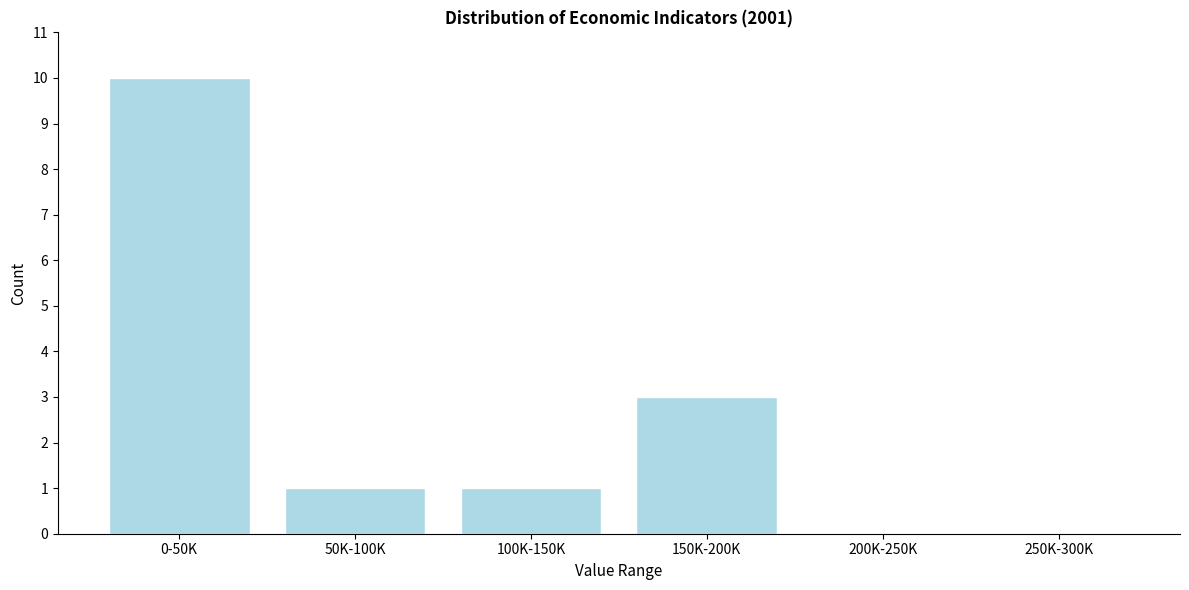

Reading left to right, transcribe all the data shown in this chart.

0-50K=10	50K-100K=1	100K-150K=1	150K-200K=3	200K-250K=0	250K-300K=0